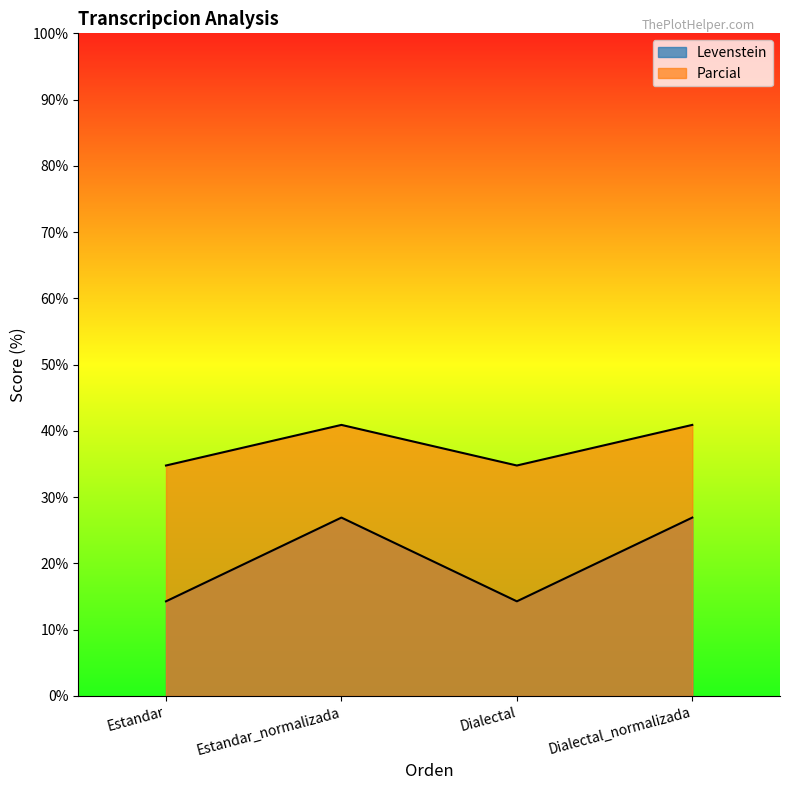

Which has a higher value, Estandar or Estandar_normalizada?

Estandar_normalizada